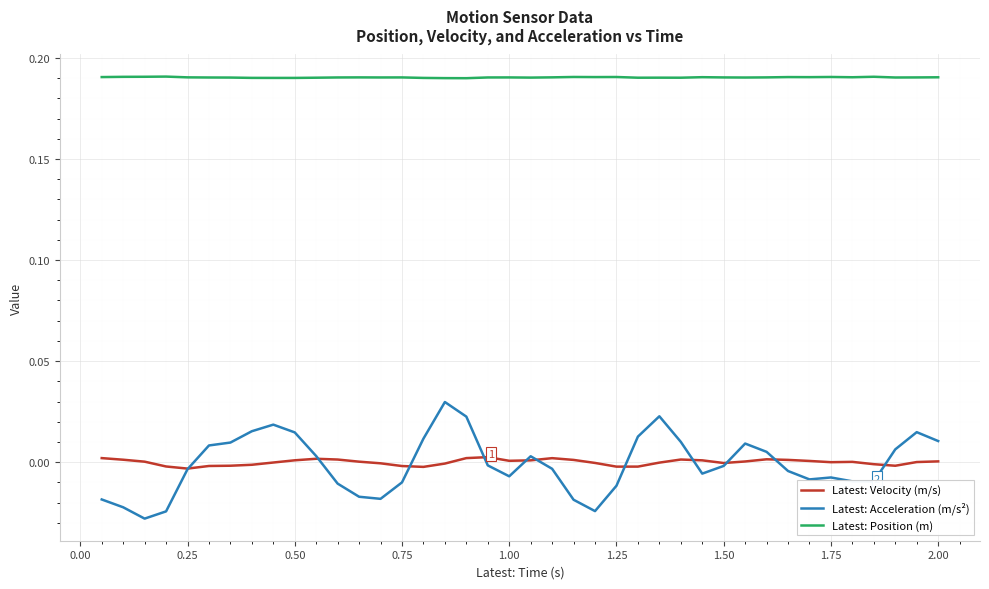

Rank the series by their maximum value, from highest to lowest.

Latest: Position (m), Latest: Acceleration (m/s²), Latest: Velocity (m/s)